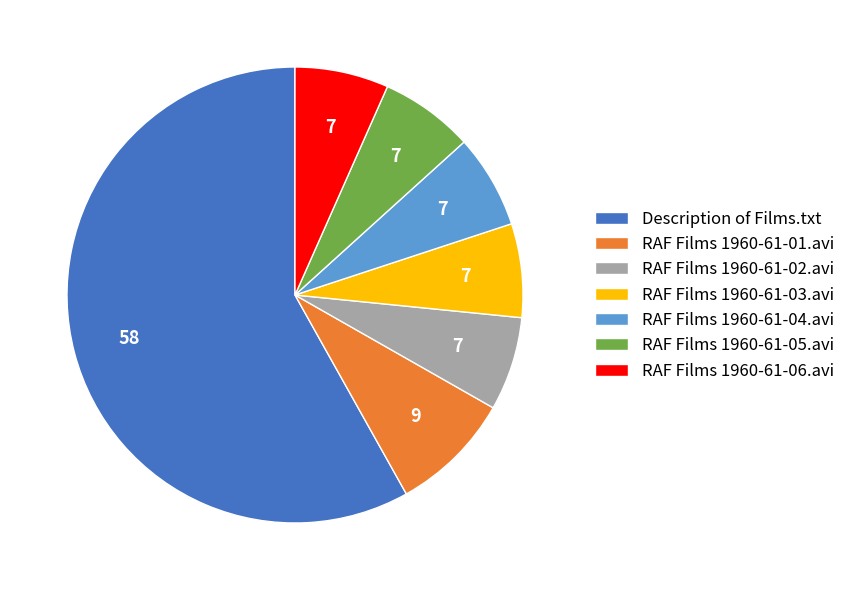

Which category has the biggest portion of the pie?

Description of Films.txt